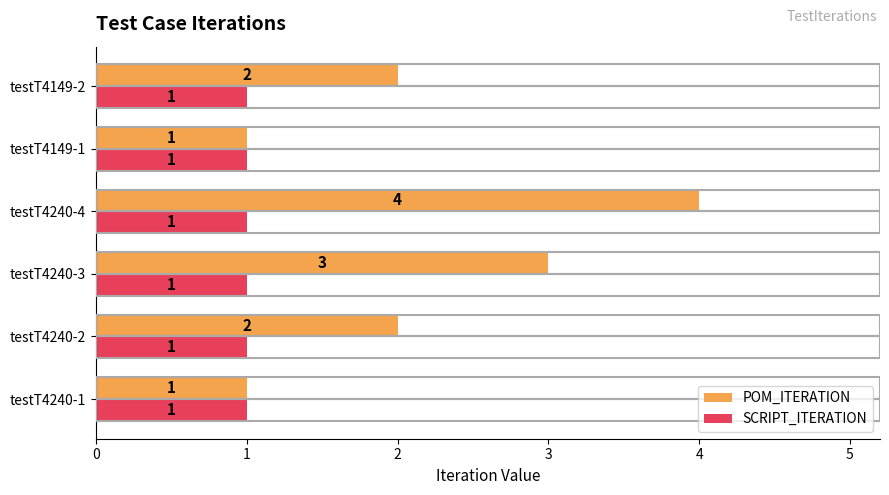

At which category is the sum across all series the highest?

testT4240-4